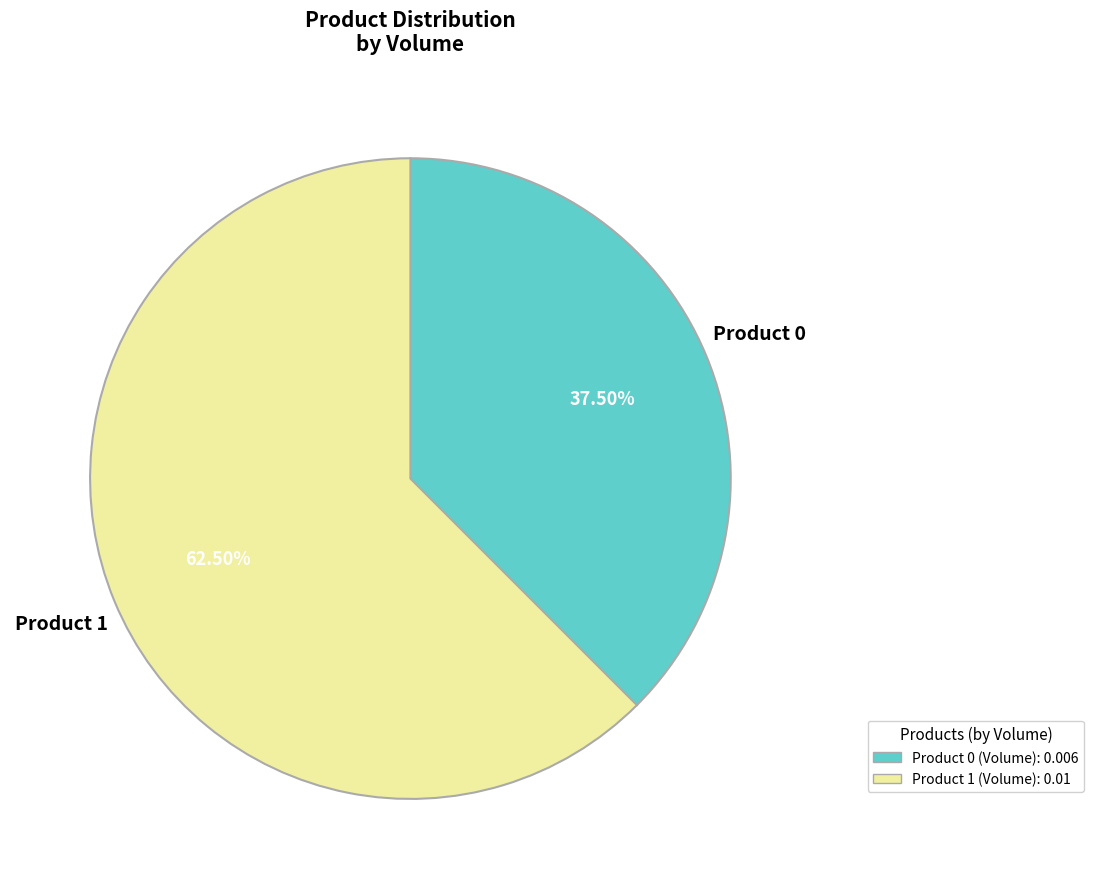

Does any single category account for the majority?

Yes